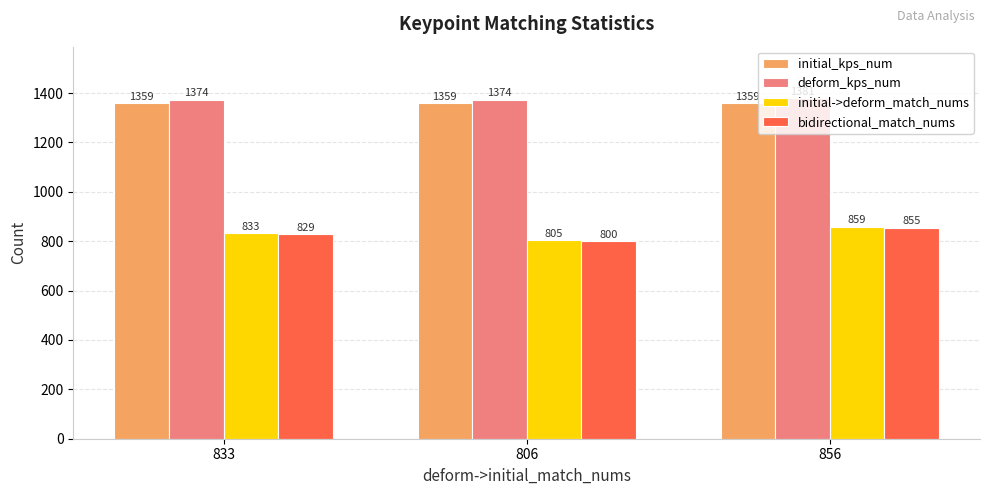

Which series has the largest total across all categories?

deform_kps_num